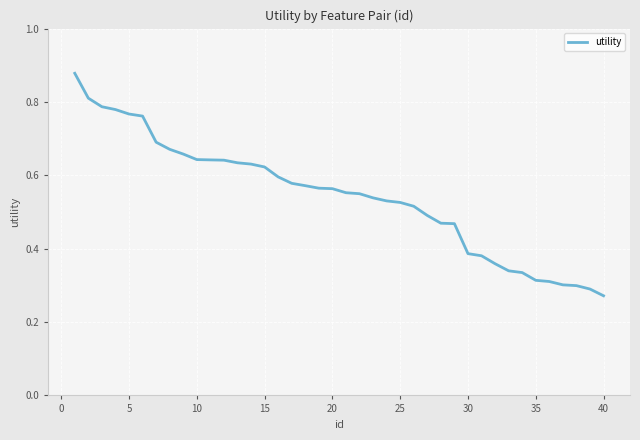

The value at 5 is 1.3. True or false?

False